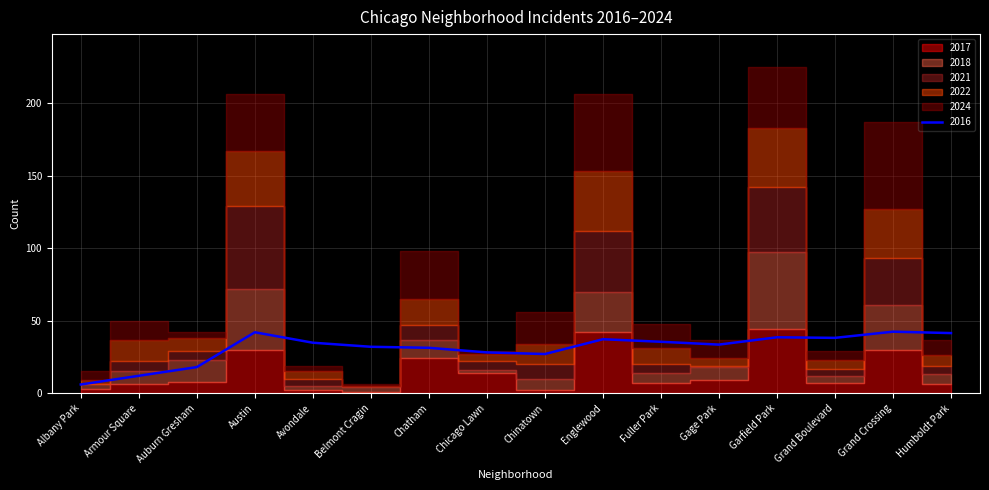

What is the difference between the maximum and minimum values in the 2017 series?

43